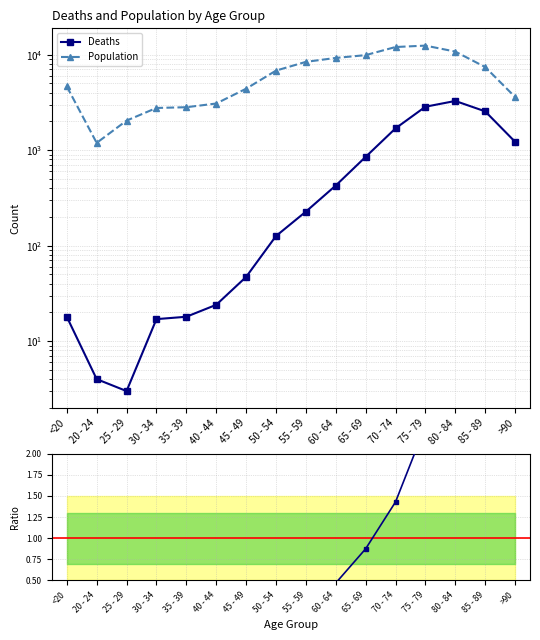

The value of Deaths at 80 - 84 is 3273.0. True or false?

True